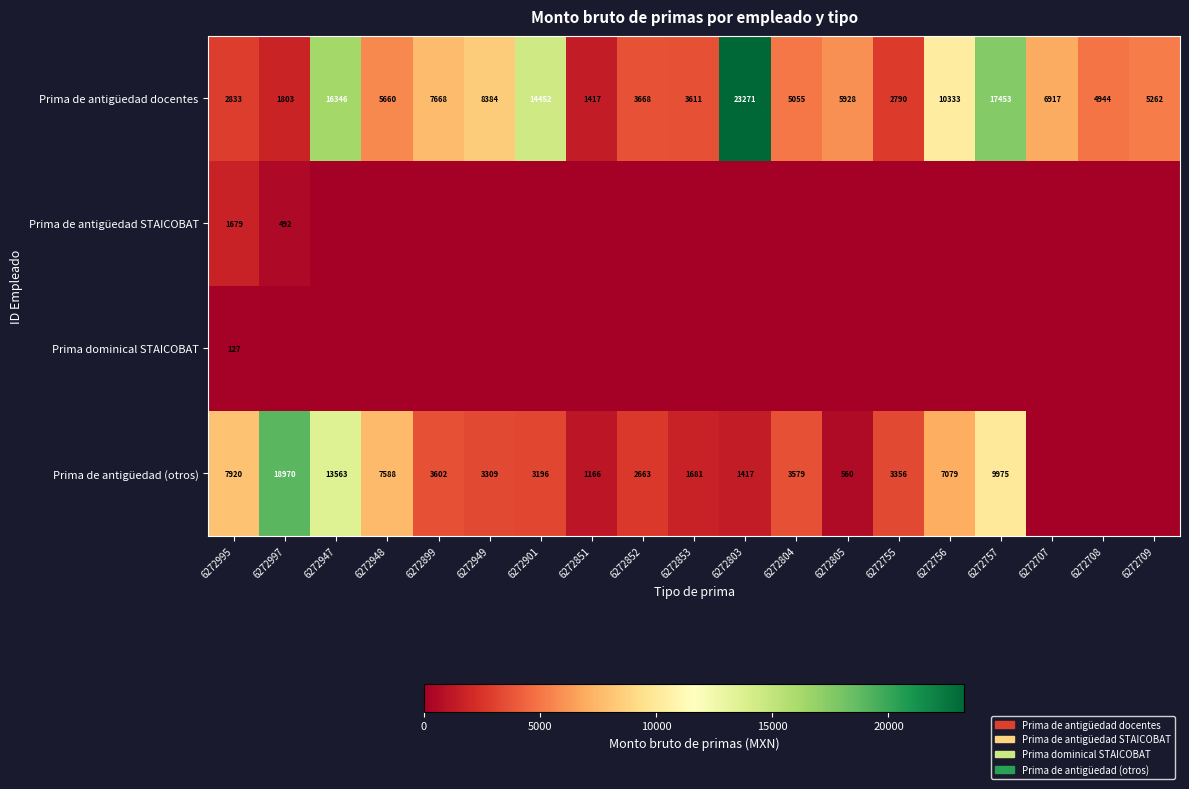

What is the difference between the Prima de antigüedad (otros) values at 6272995 and 6272805?

7360